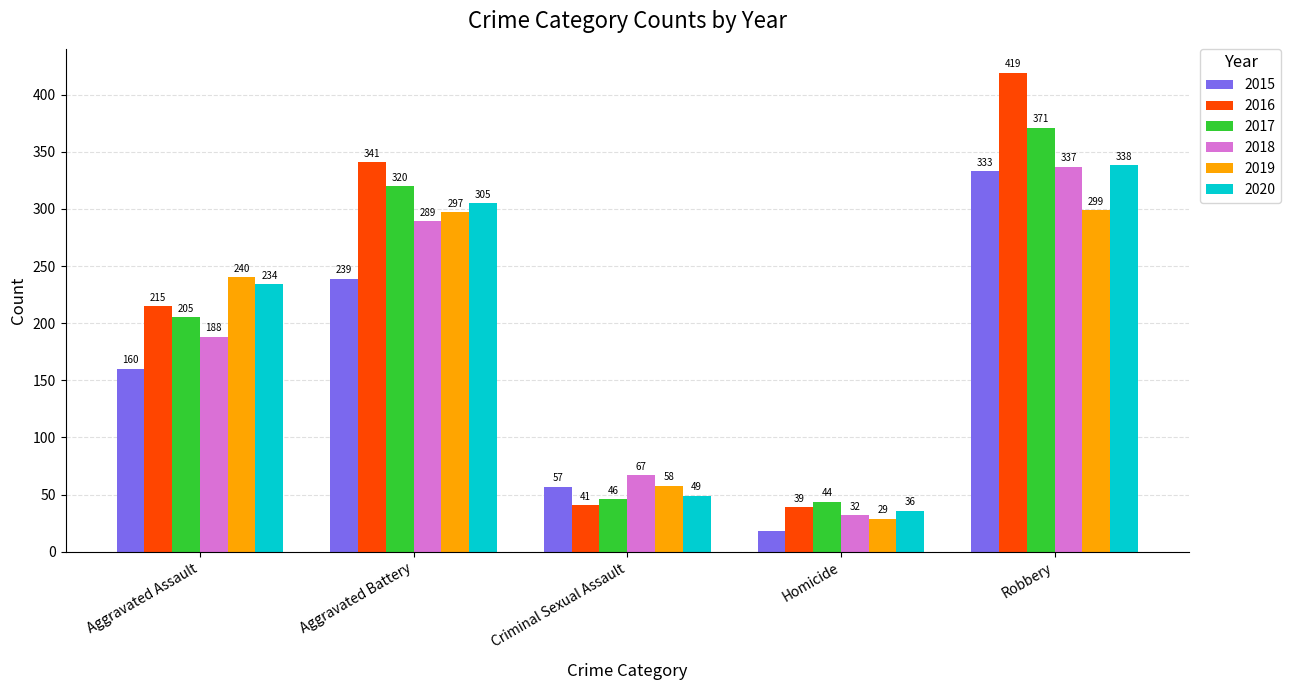

What is the value of the 2019 bar at the 1st from the left?

240